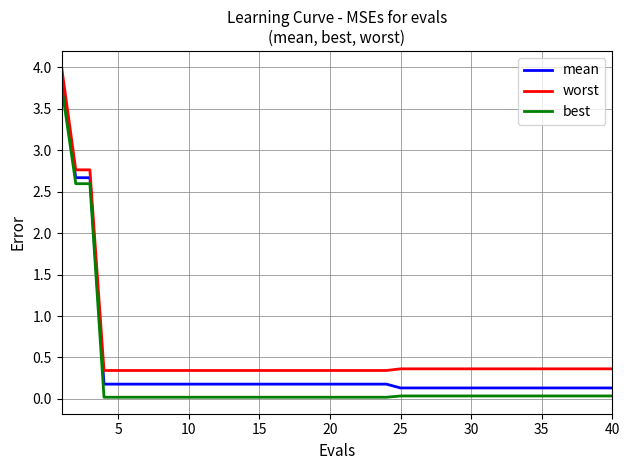

True or false: worst and mean cross at least once.

False